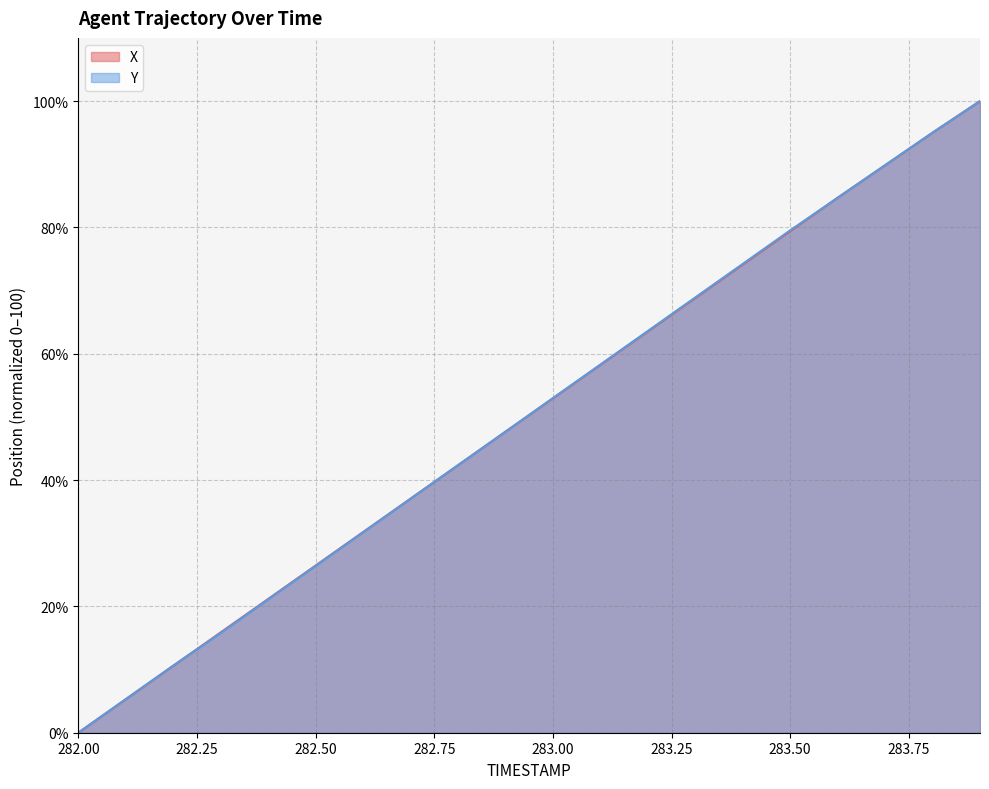

Read the X value at 283.00.

52.9